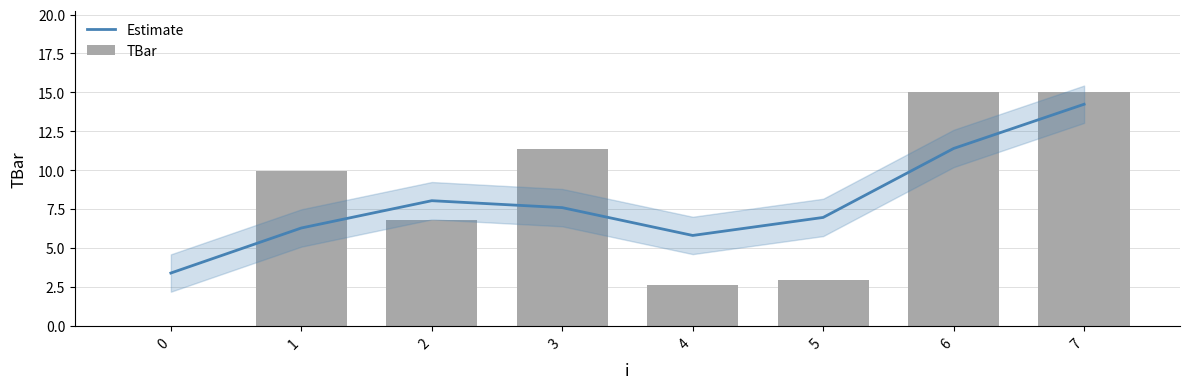

What is the minimum value for Estimate?

3.4